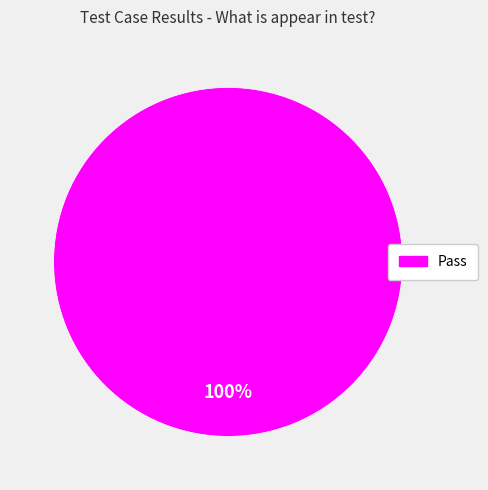

Does any single category account for the majority?

Yes